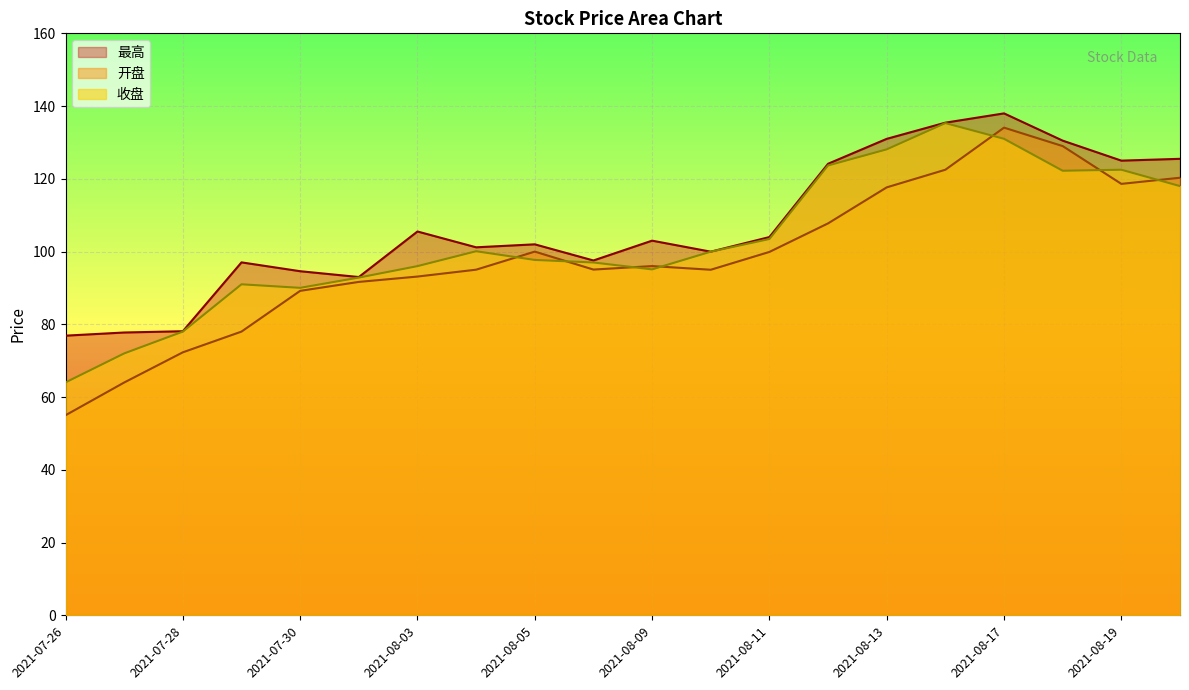

Does the chart display data point markers on the line(s)?

No